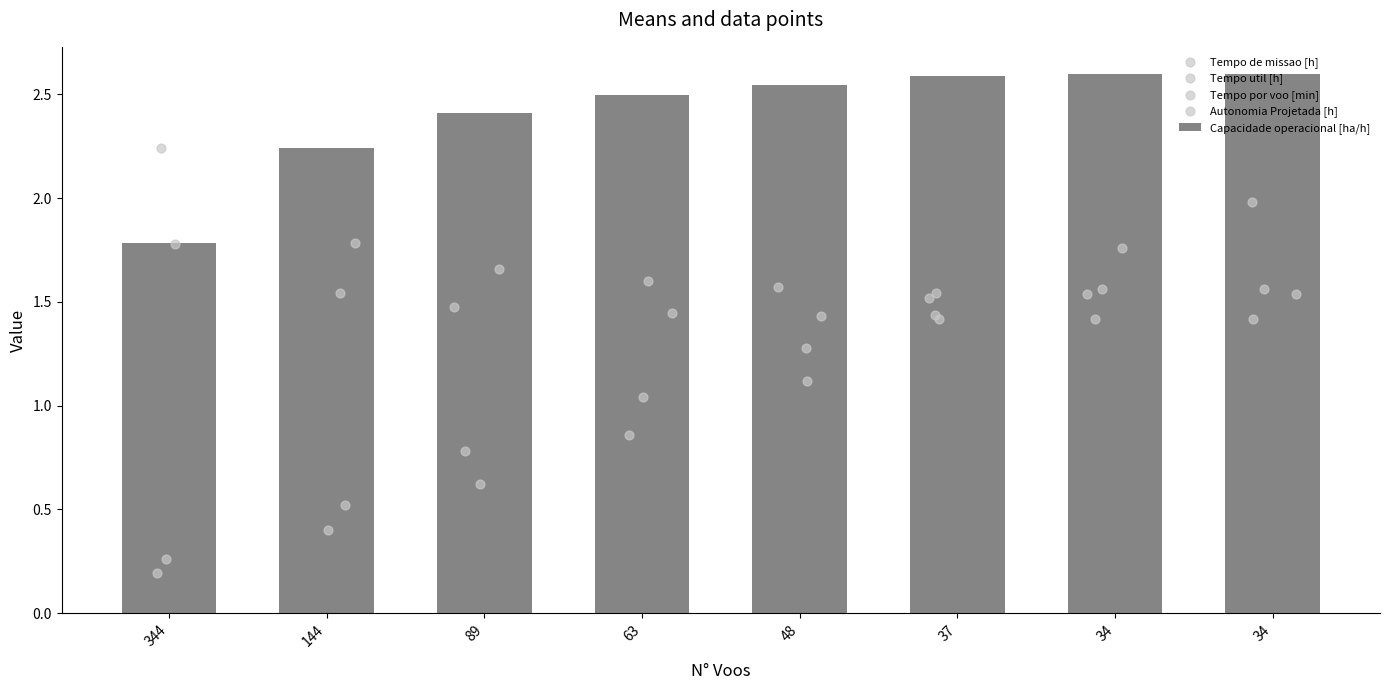

Is the value of Tempo de missao [h] at 34 greater than the value of Tempo por voo [min] at 144?

Yes